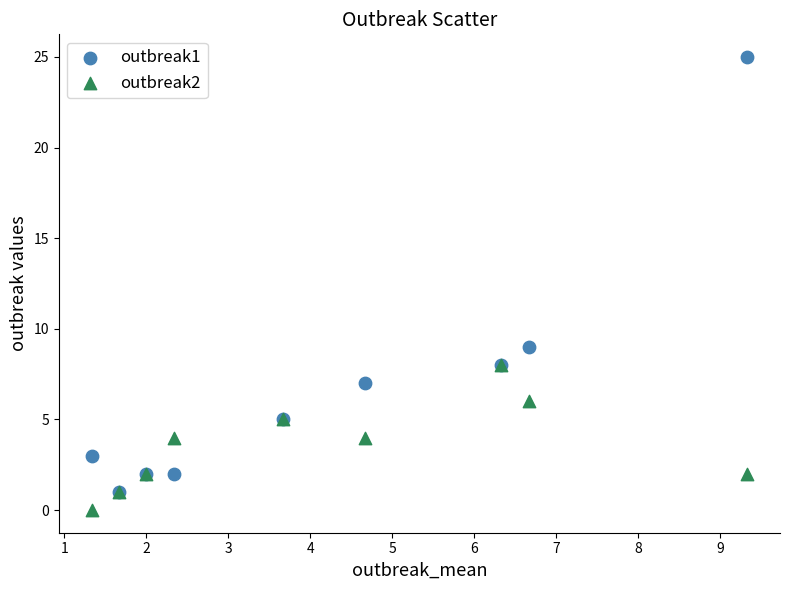

Across all series, what Y value is closest to 12?

9